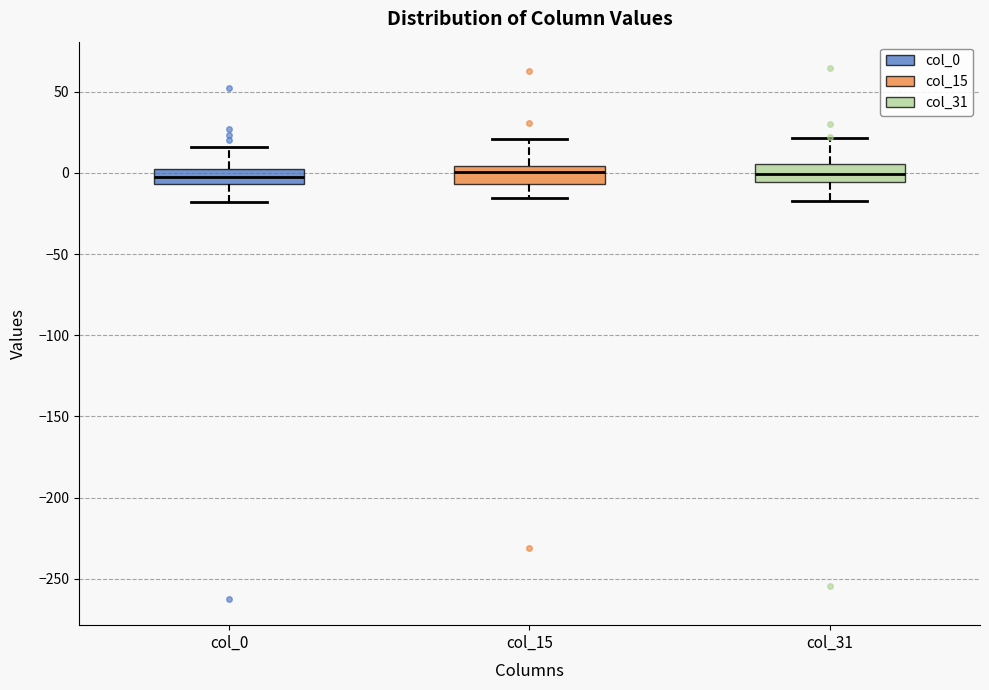

Reading left to right, read every box against the y-axis: the position of its median line, the range the box covers, and the ends of its whiskers. The values are not printed on the chart, so give them approximately, as read against the axis.

col_0: median -5 (inside the box), box -5 to 0, whiskers -20 to 15
col_15: median 0, box -5 to 5, whiskers -15 to 20
col_31: median 0, box -5 to 5, whiskers -15 to 20